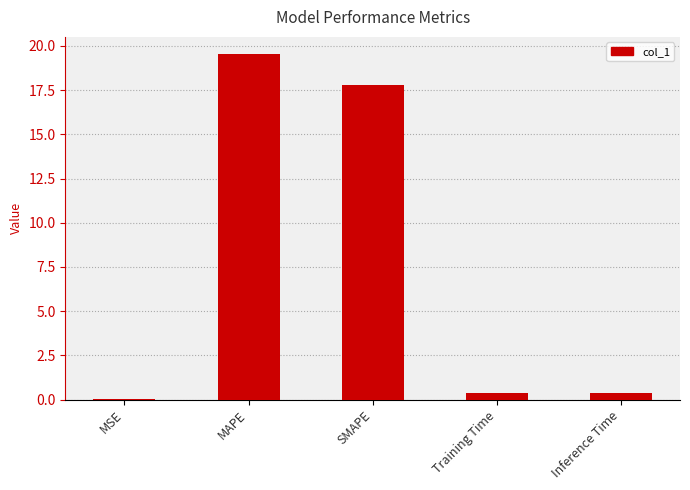

What is the approximate value at MAPE?

19.5